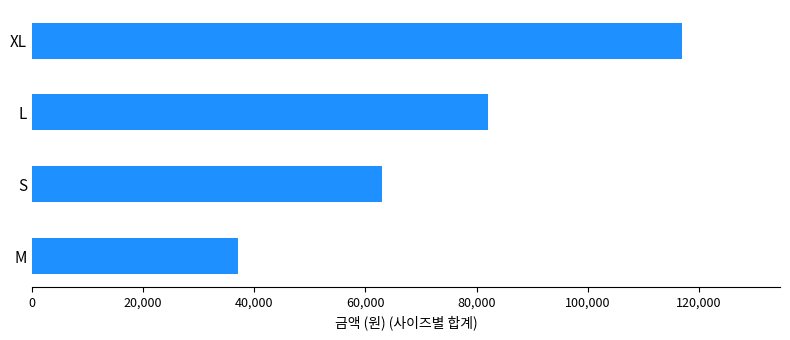

Reading top to bottom, what are all the values shown in this chart?

117000	82000	63000	37000